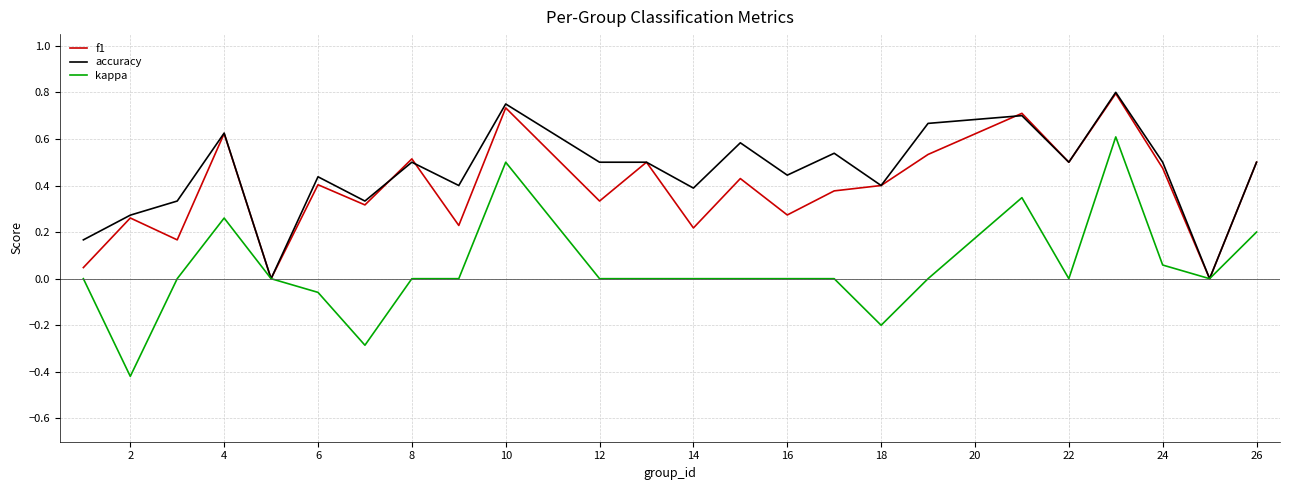

Which series has the widest spread of values?

kappa